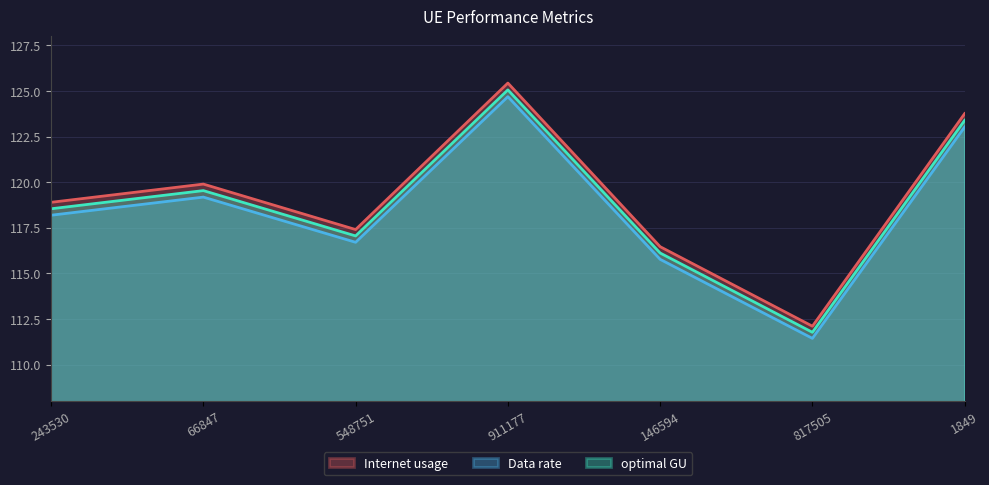

At which label is Internet usage closest to 118?

548751